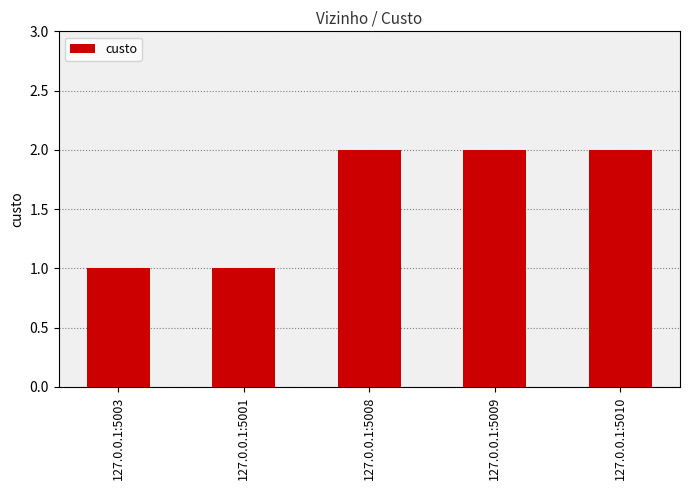

What is the label of the 2nd bar from the left?

127.0.0.1:5001